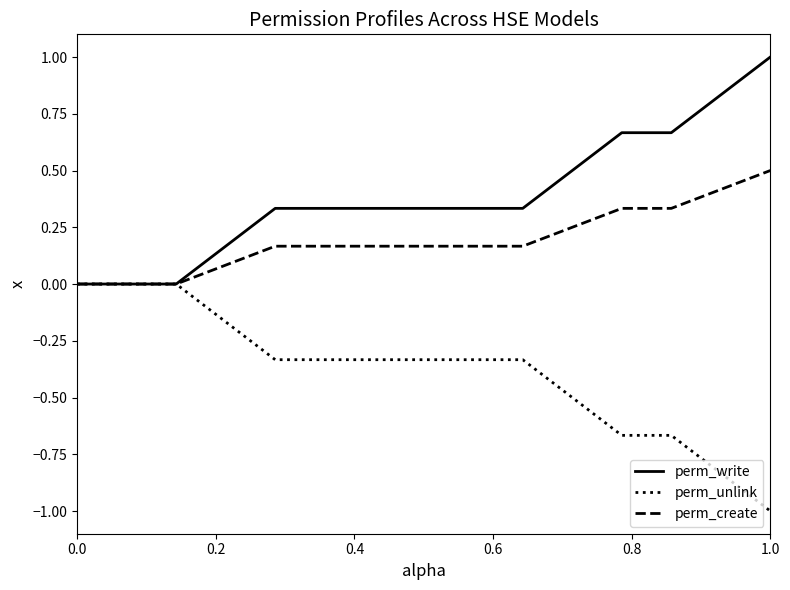

What is the smallest value displayed?

-1.0